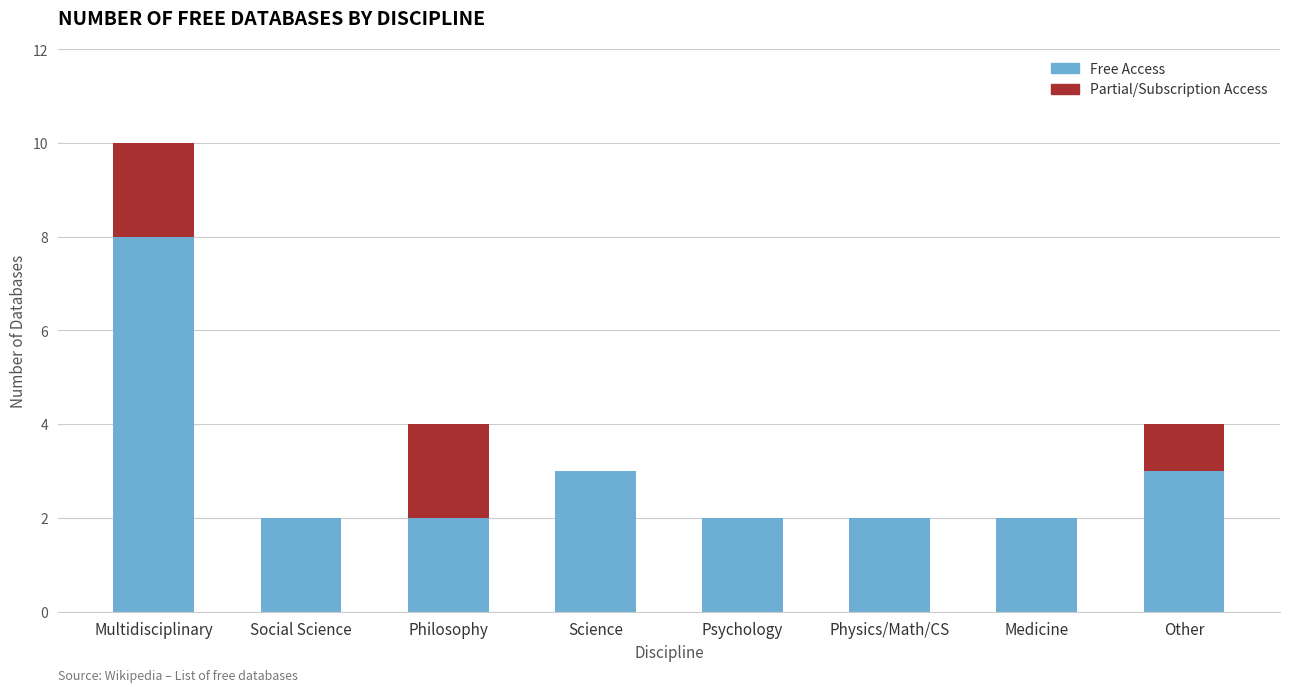

The value of Free Access at Physics/Math/CS is 2. True or false?

True